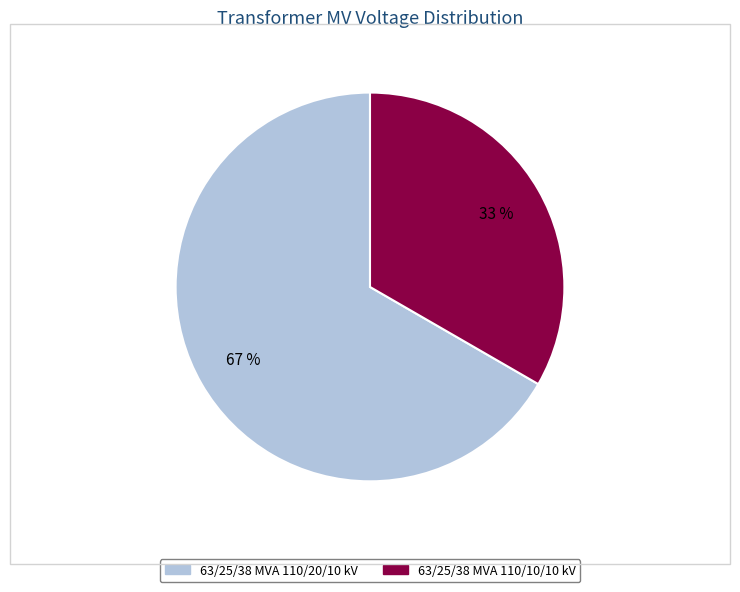

Is the sum of 63/25/38 MVA 110/10/10 kV and 63/25/38 MVA 110/20/10 kV greater than half?

Yes